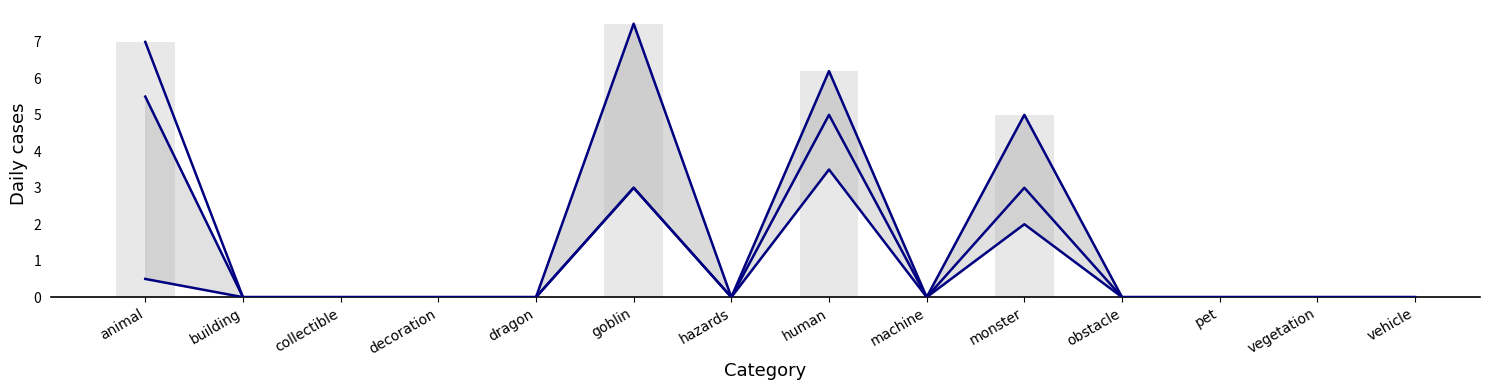

The value of rewardXp (scaled) at collectible is -5.1. True or false?

False